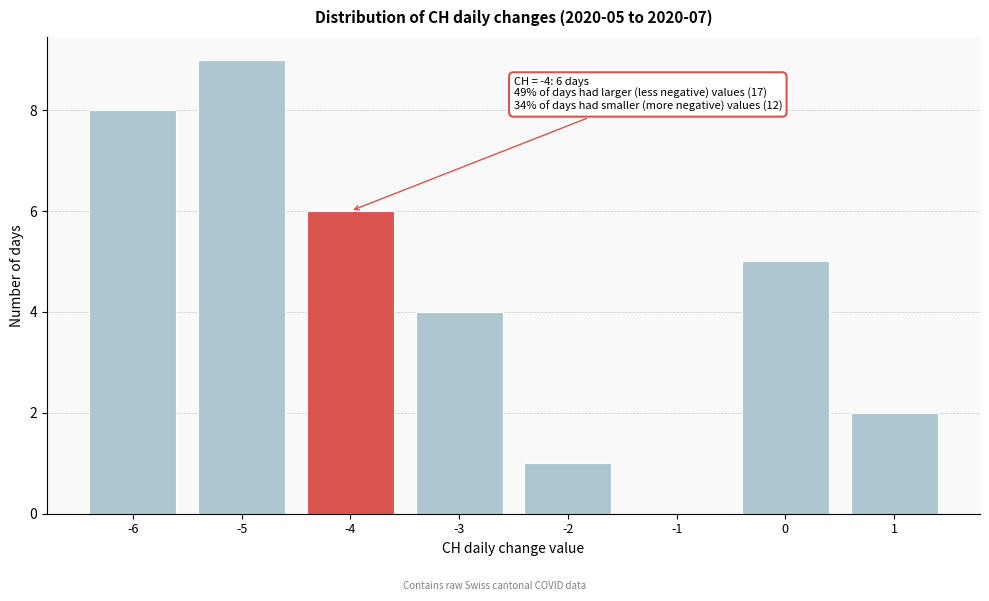

Which range on the x-axis has the tallest bar?

-5.5 to -4.5